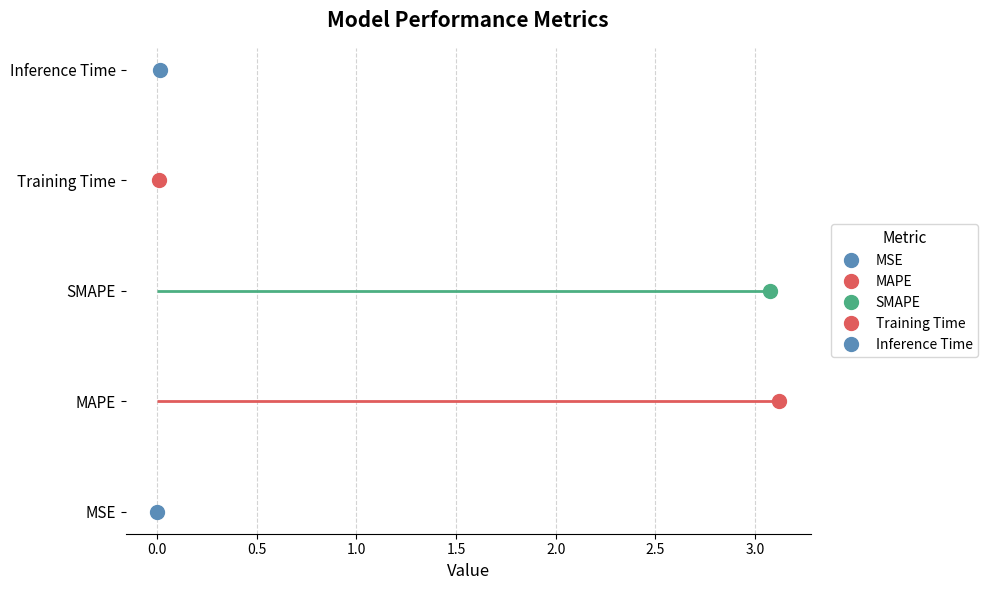

Rank the categories by value from highest to lowest.

MAPE, SMAPE, Inference Time, Training Time, MSE